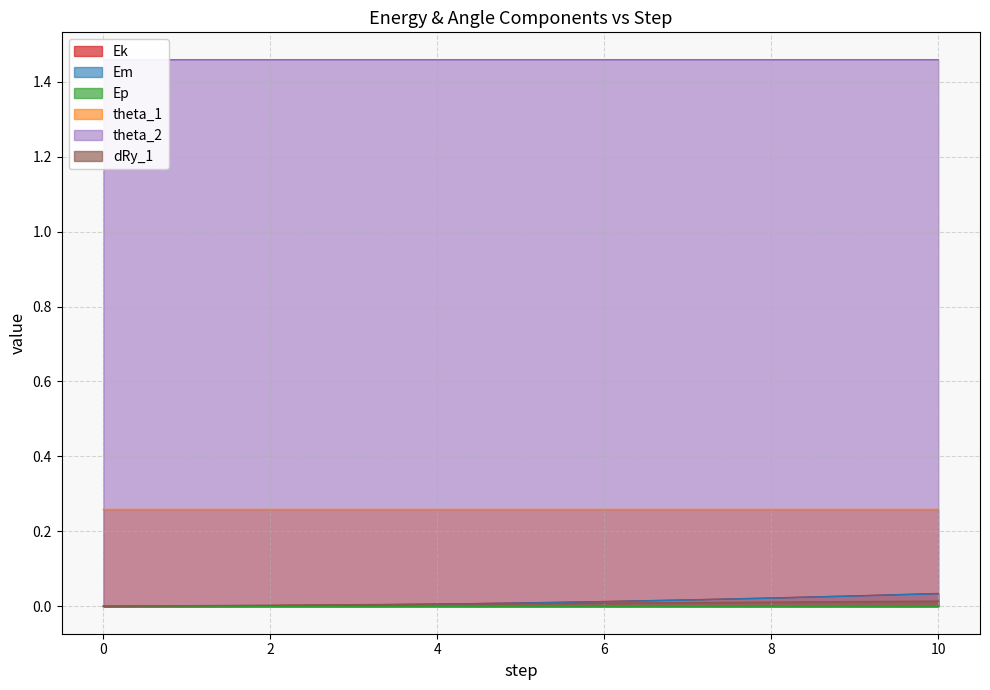

True or false: theta_1 and dRy_1 intersect in this chart.

False